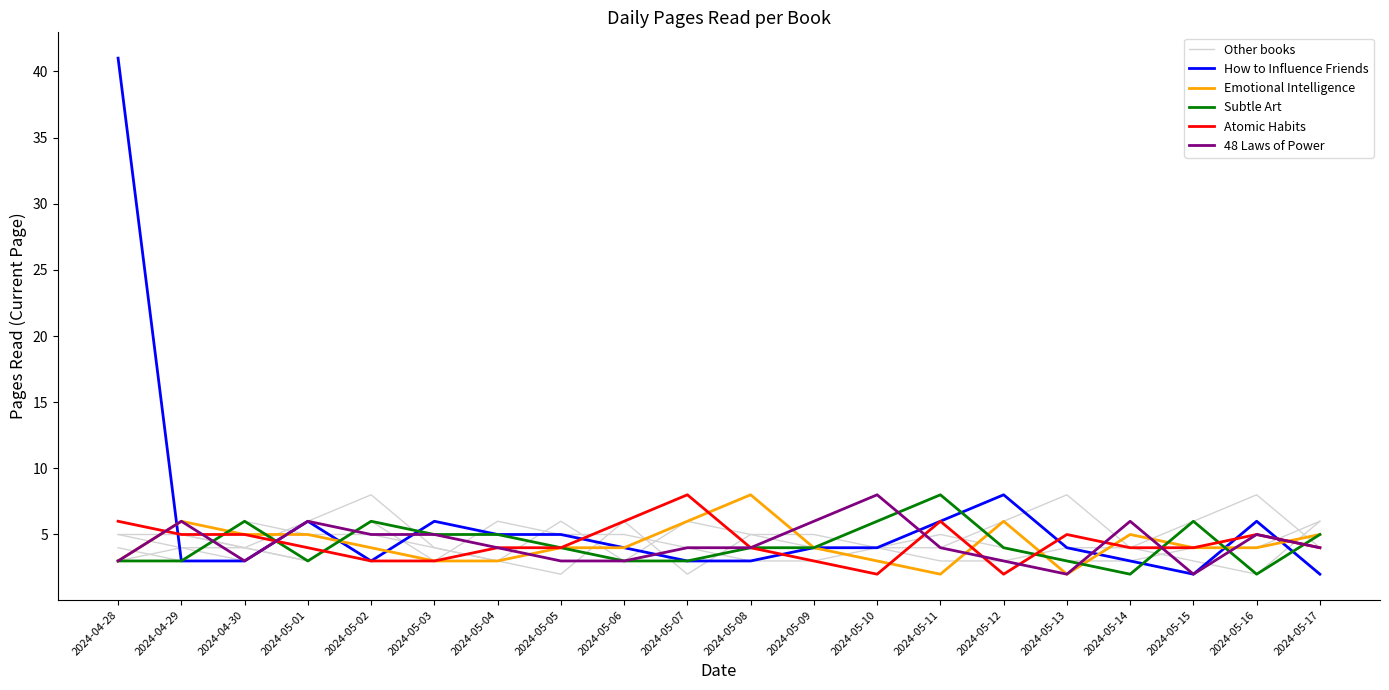

Which label corresponds to the smallest value in the chart?

2024-05-14